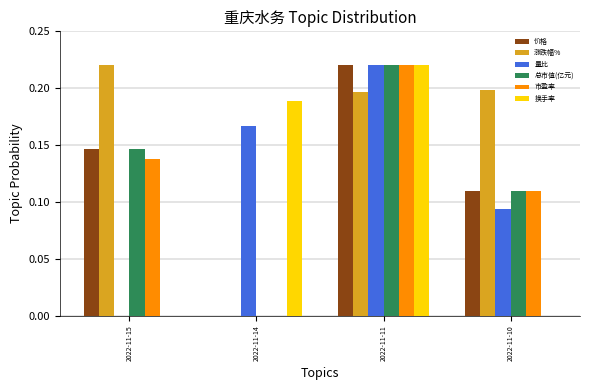

At which label does 换手率 reach its peak?

2022-11-11